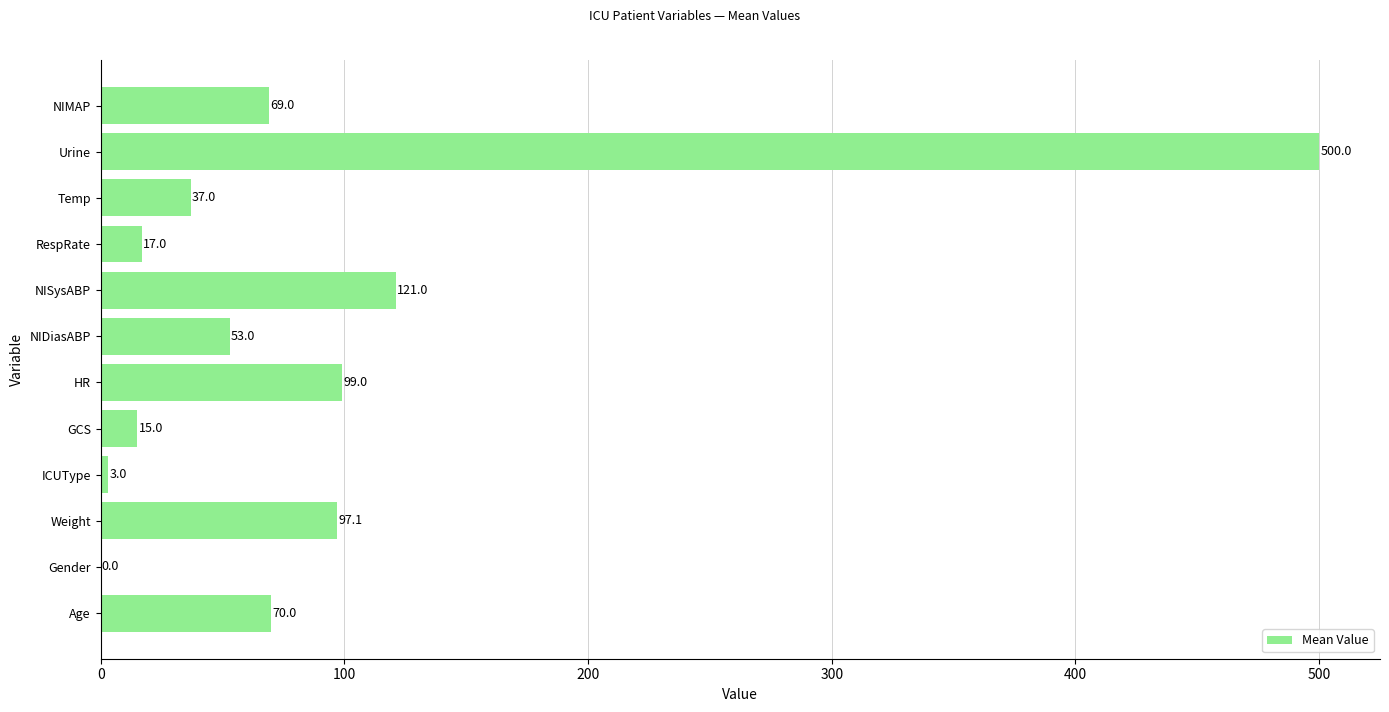

The value at RespRate is 17.0. True or false?

True